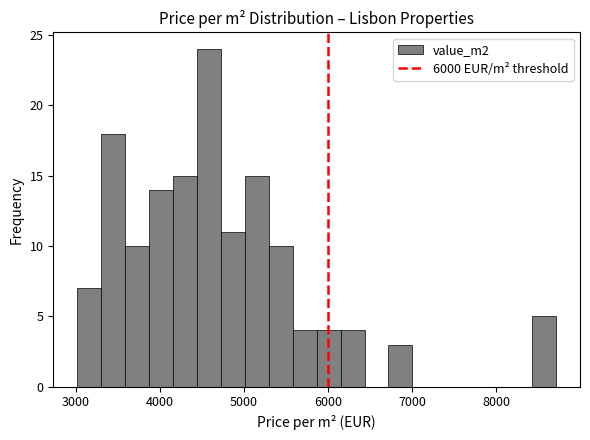

Read against the x-axis, roughly where is the centre of the tallest bar?

4600